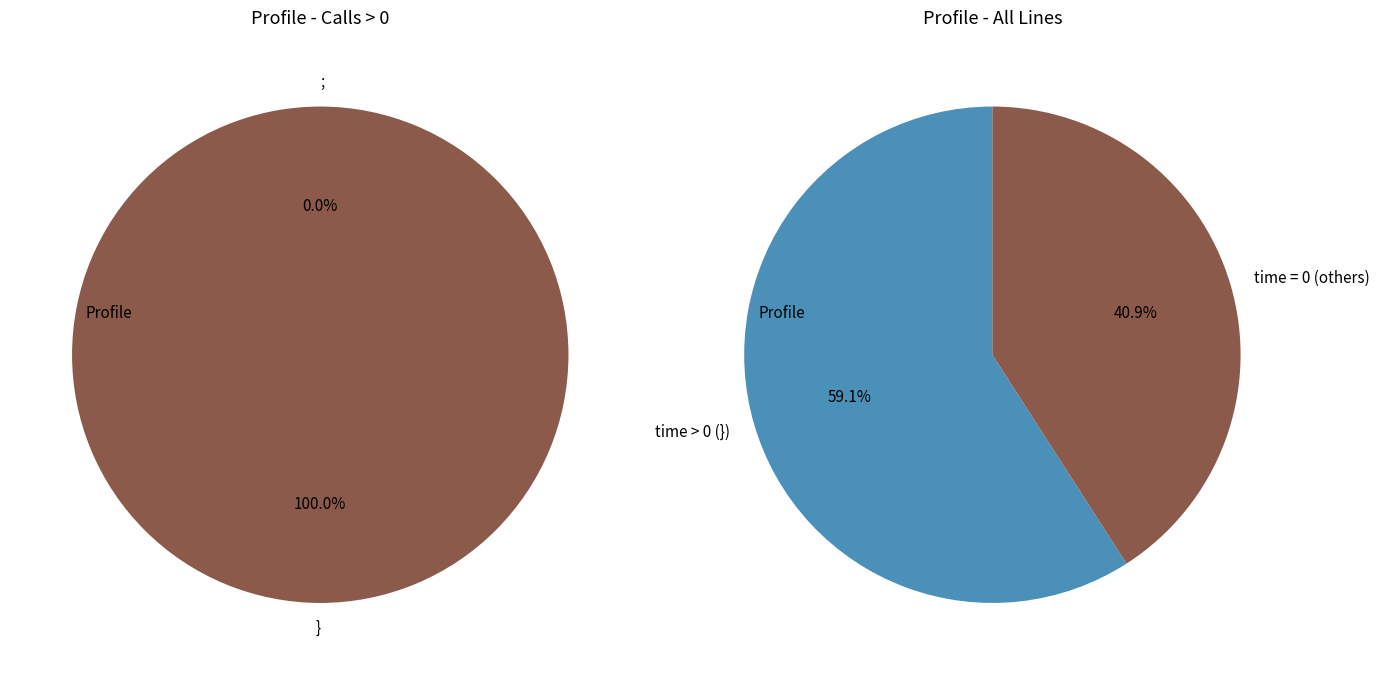

What is the majority slice?

}